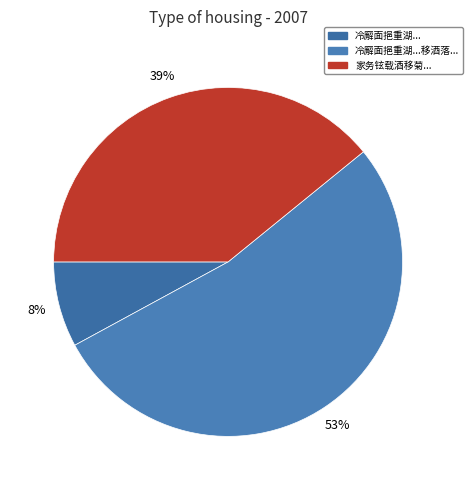

To the nearest percent, what is the difference between the largest and smallest slice percentages?

45%